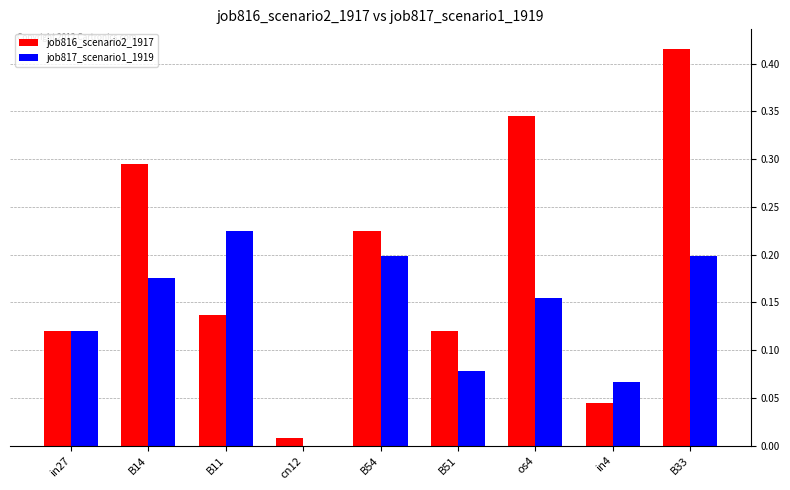

What is the sum of all job816_scenario2_1917 values?

1.7